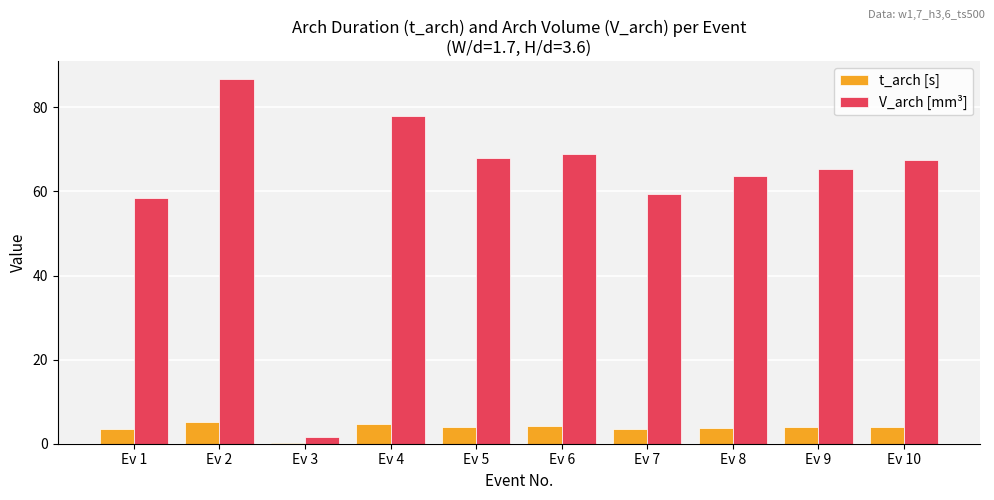

How many groups of bars are there?

10